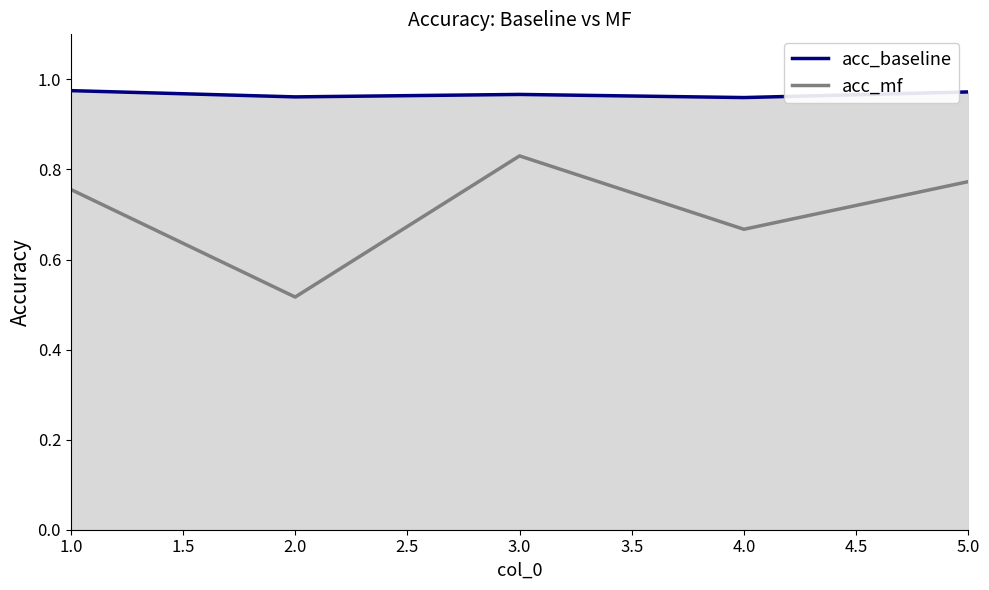

Reading left to right, what are all the values shown in this chart?

acc_baseline: 1.0	1.0	1.0	1.0	1.0
acc_mf: 0.8	0.5	0.8	0.7	0.8